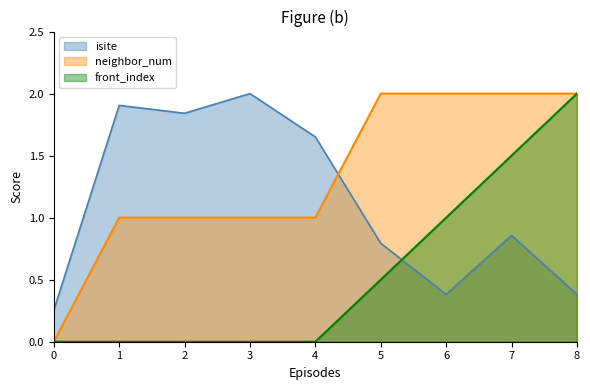

At which label is neighbor_num closest to 1?

1